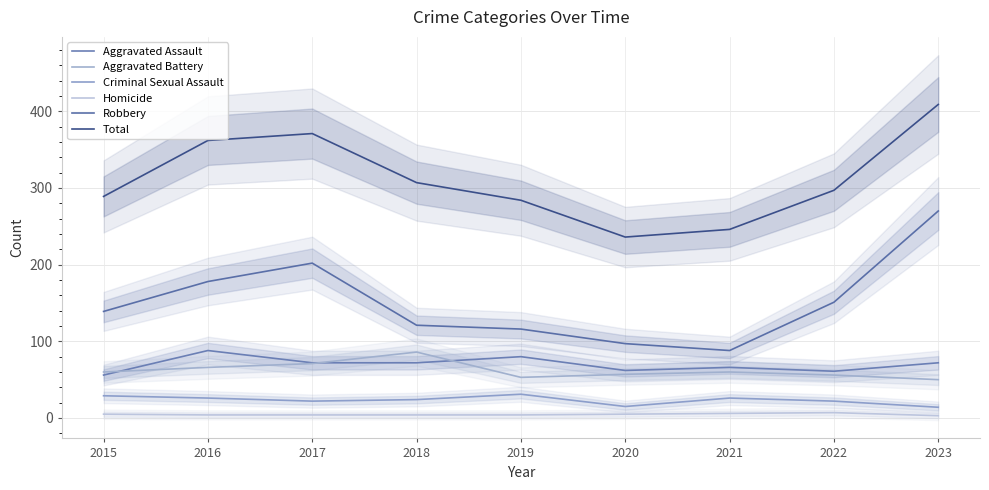

Which label corresponds to the smallest value in the chart?

2023